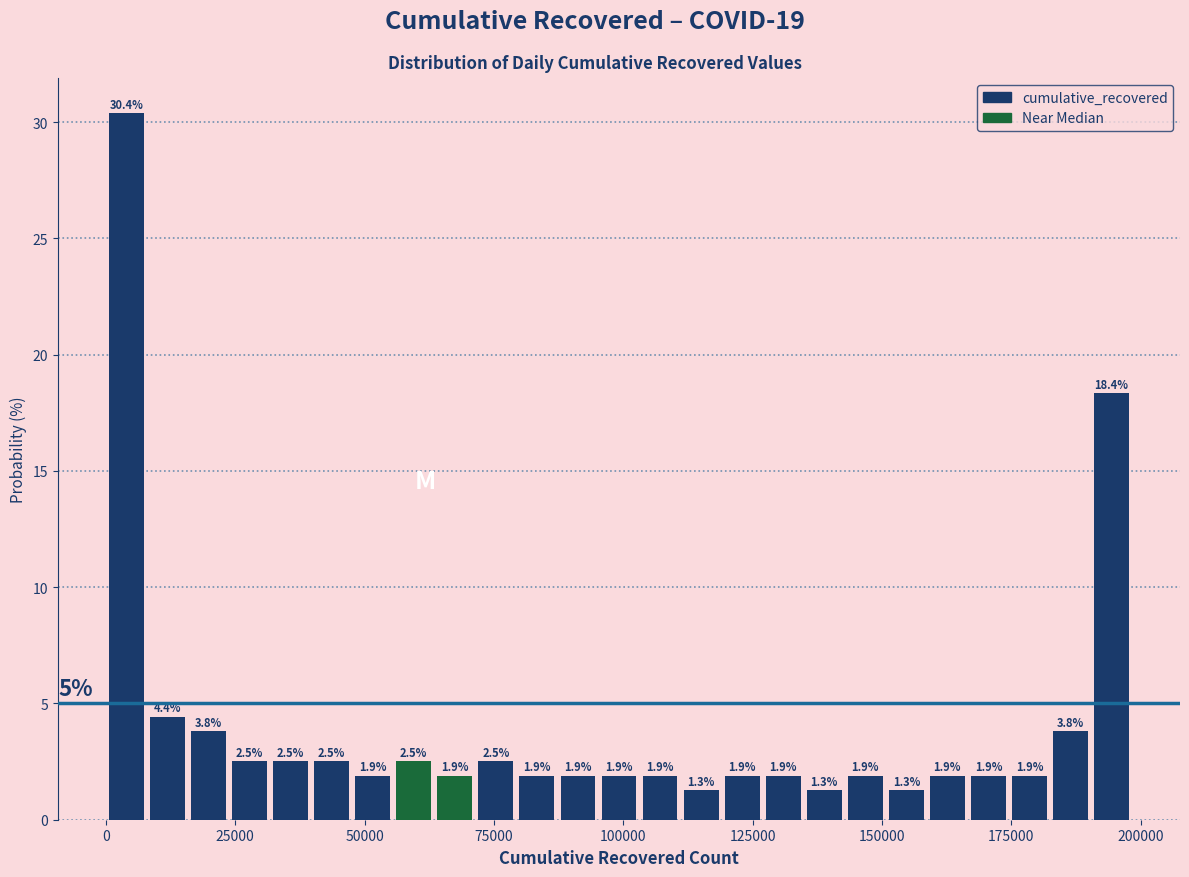

Around what value on the x-axis is the tallest bar? Give the approximate position of its centre, as read against the axis.

5000